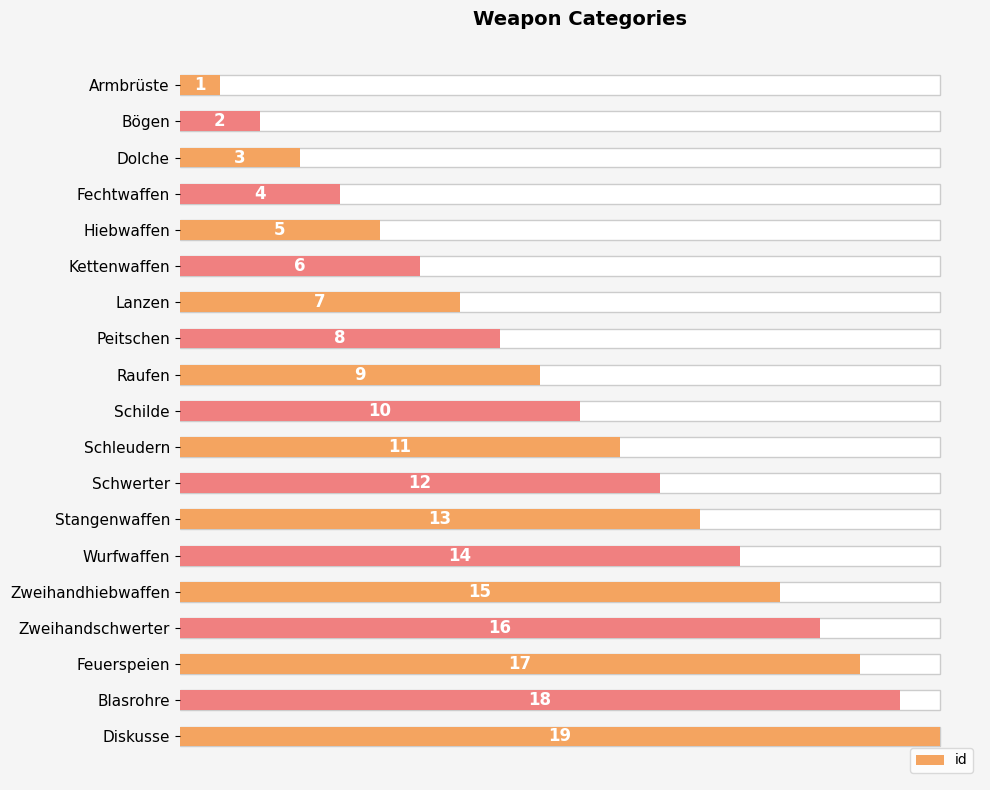

Which has a higher value, 7.5 or 16?

16